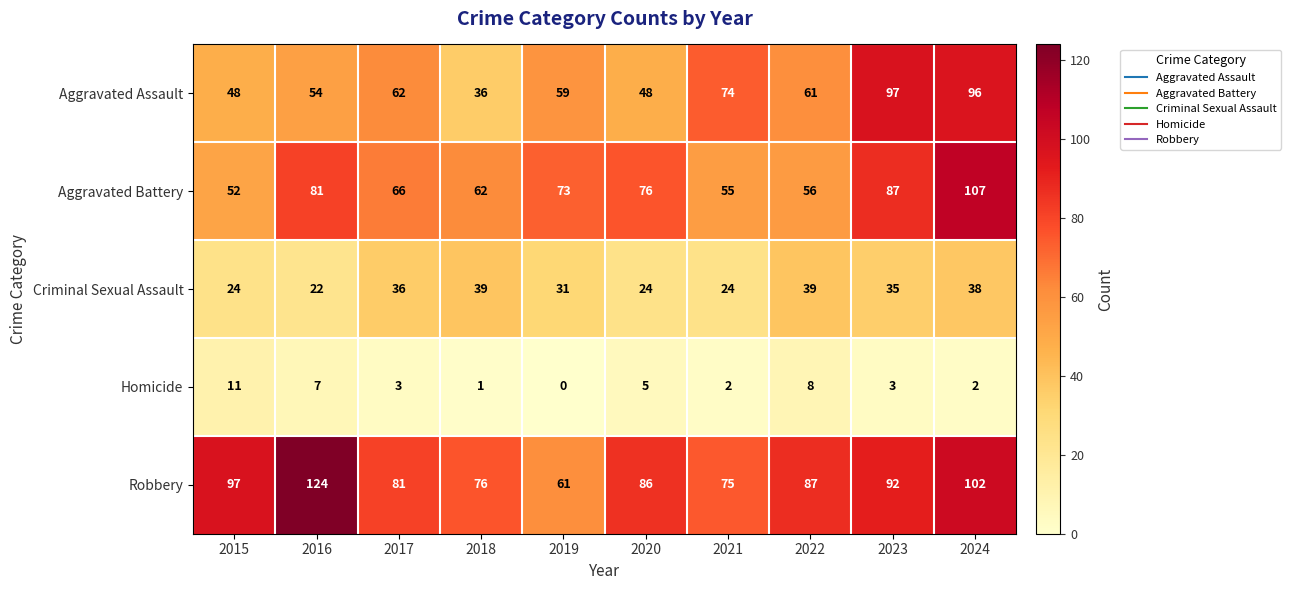

What is the sum of all Robbery values?

881